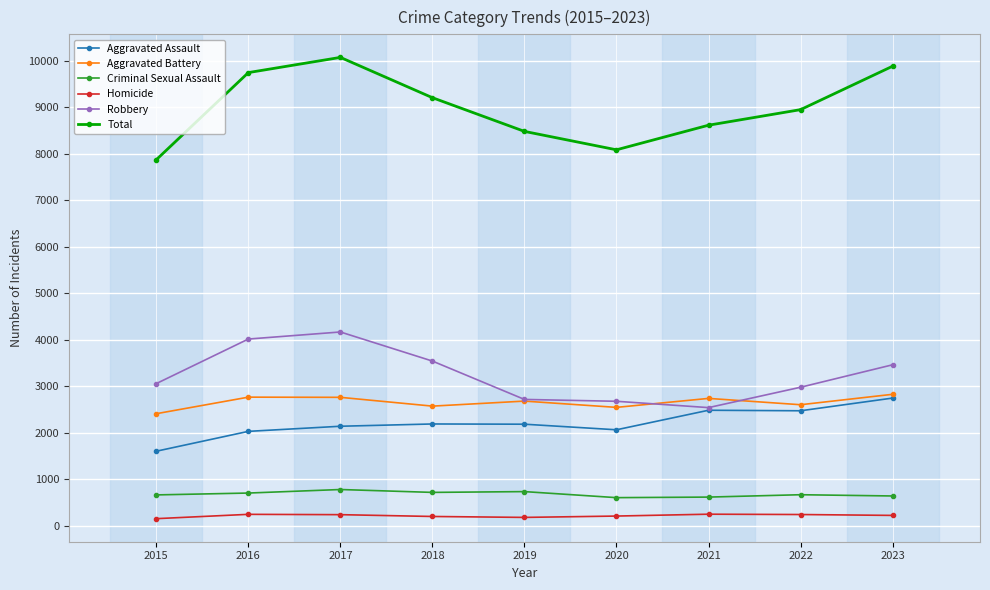

True or false: Robbery and Total intersect in this chart.

False